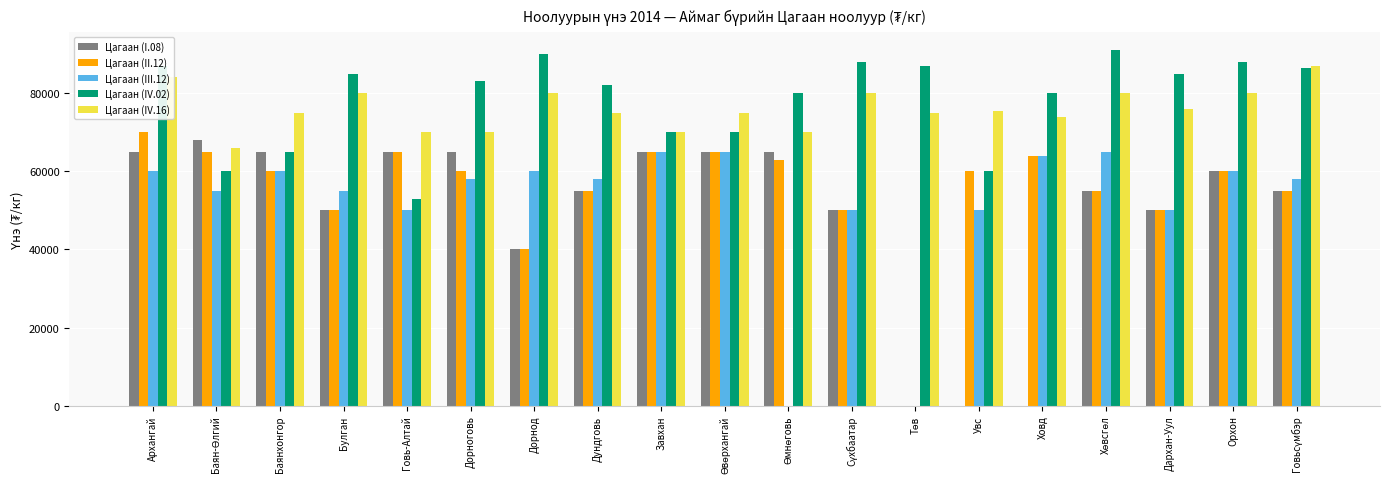

Which category has the highest value across all series?

Хөвсгөл